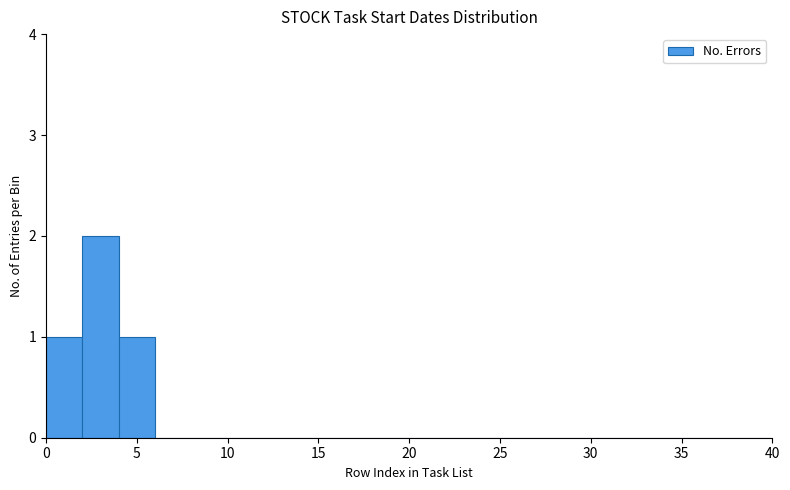

Reading left to right, transcribe this chart: for each bar, give the range it covers on the x-axis and its height. The values are not printed on the chart, so give them approximately, as read against the axis.

0 to 2: 1
2 to 4: 2
4 to 6: 1
6 to 8: 0
8 to 10: 0
10 to 12: 0
12 to 14: 0
14 to 16: 0
16 to 18: 0
18 to 20: 0
20 to 22: 0
22 to 24: 0
24 to 26: 0
26 to 28: 0
28 to 30: 0
30 to 32: 0
32 to 34: 0
34 to 36: 0
36 to 38: 0
38 to 40: 0